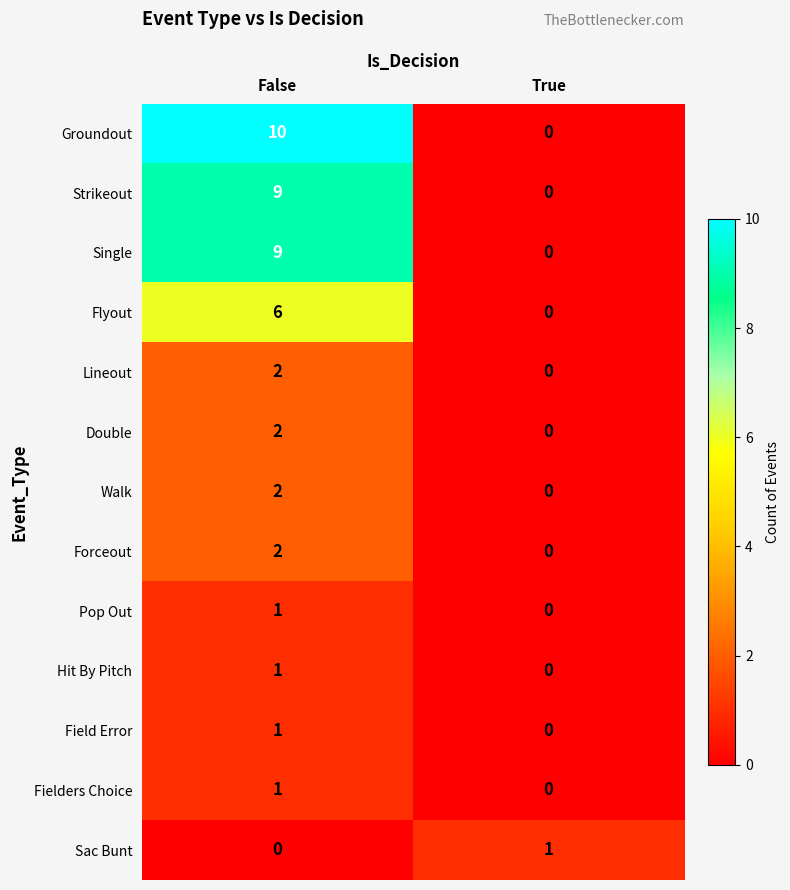

What is the total value across all series at False?

46